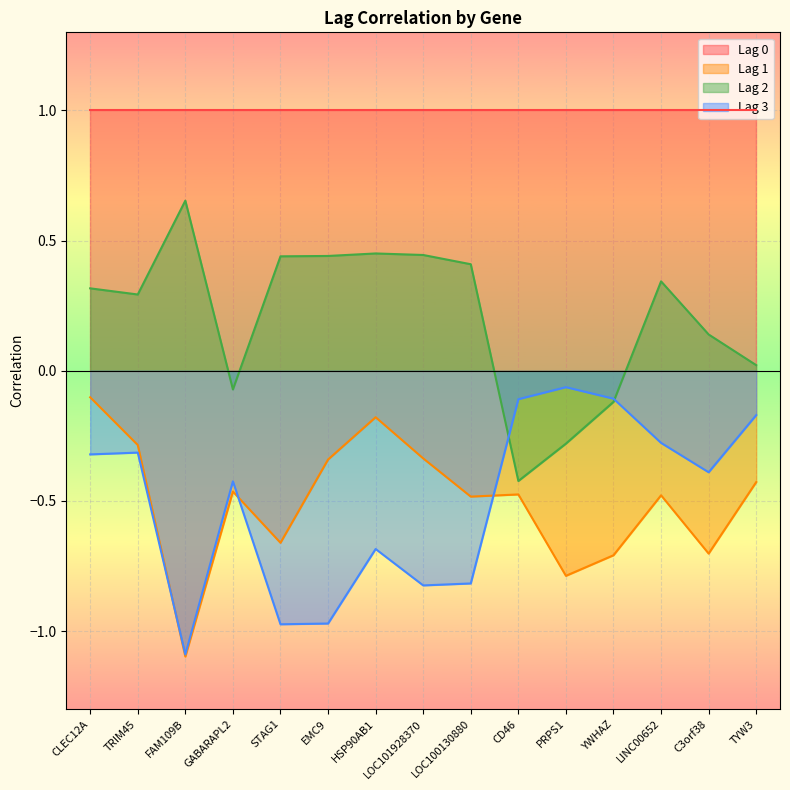

After their last crossing, which series has the higher values: Lag 3 or Lag 2?

Lag 2